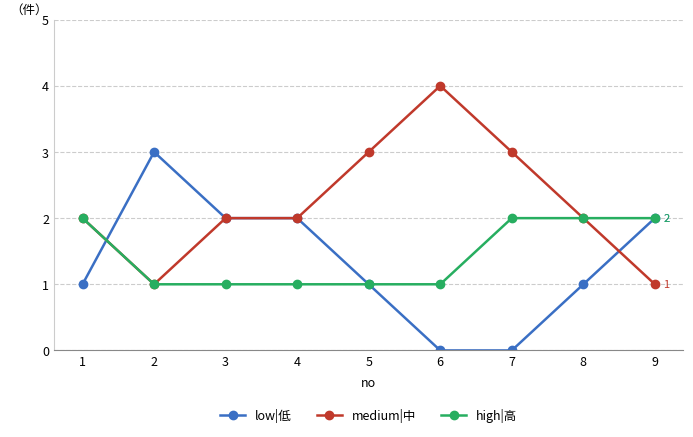

How many lines are shown in the chart?

3